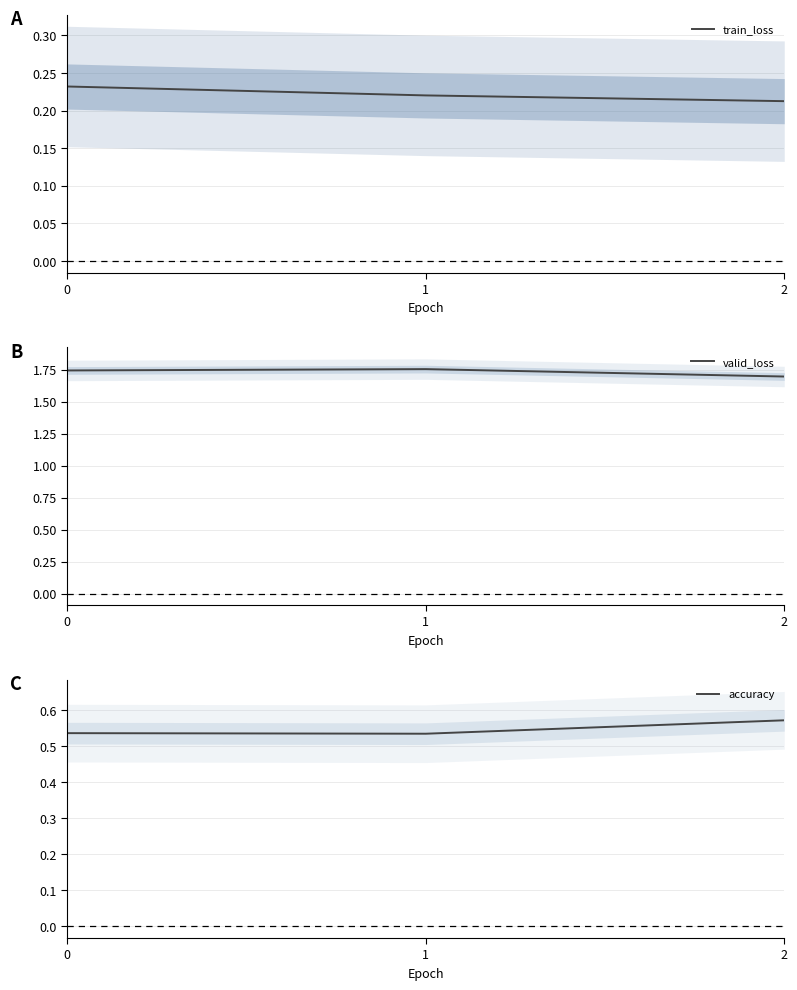

True or false: accuracy has a value of 0.5 at 0.

True